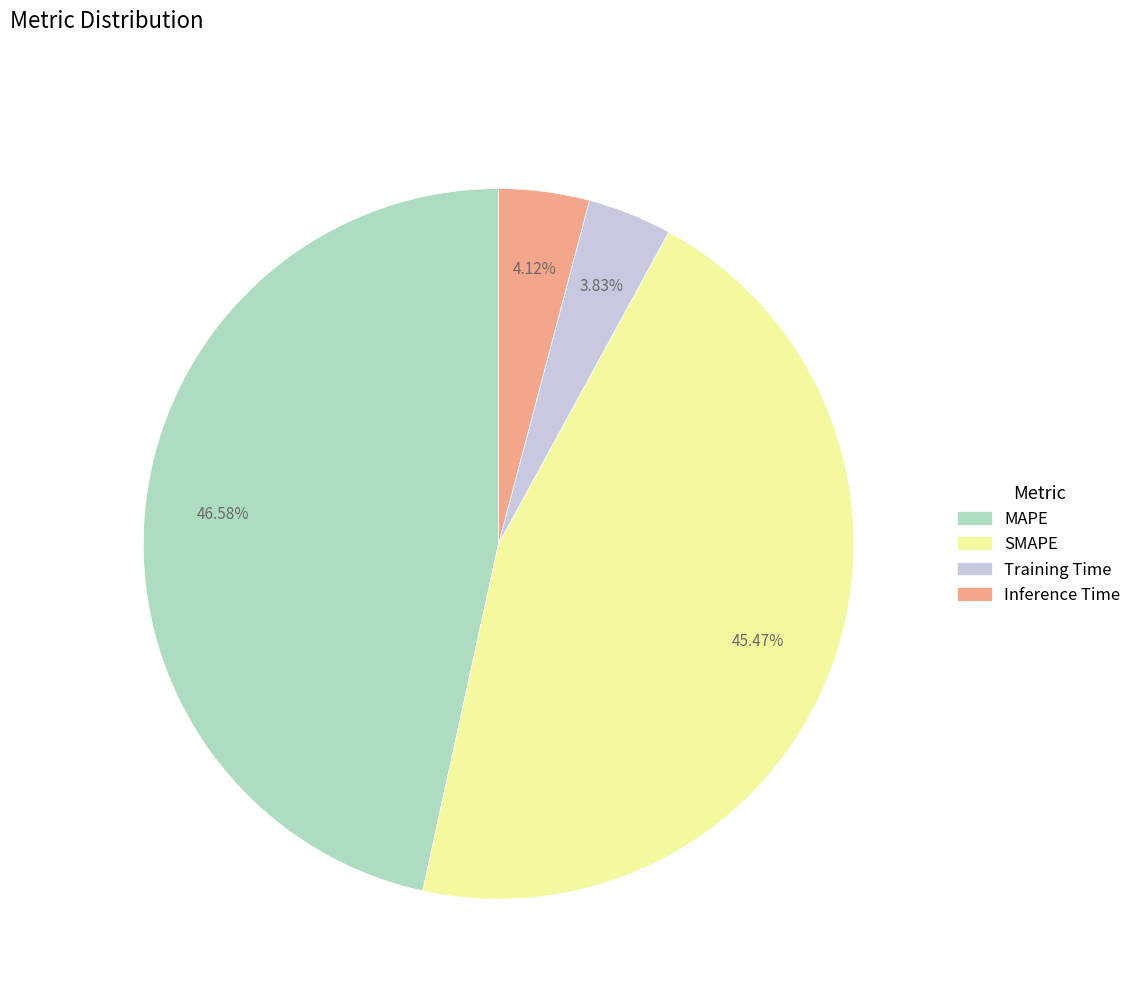

How many slices are in this pie chart?

4